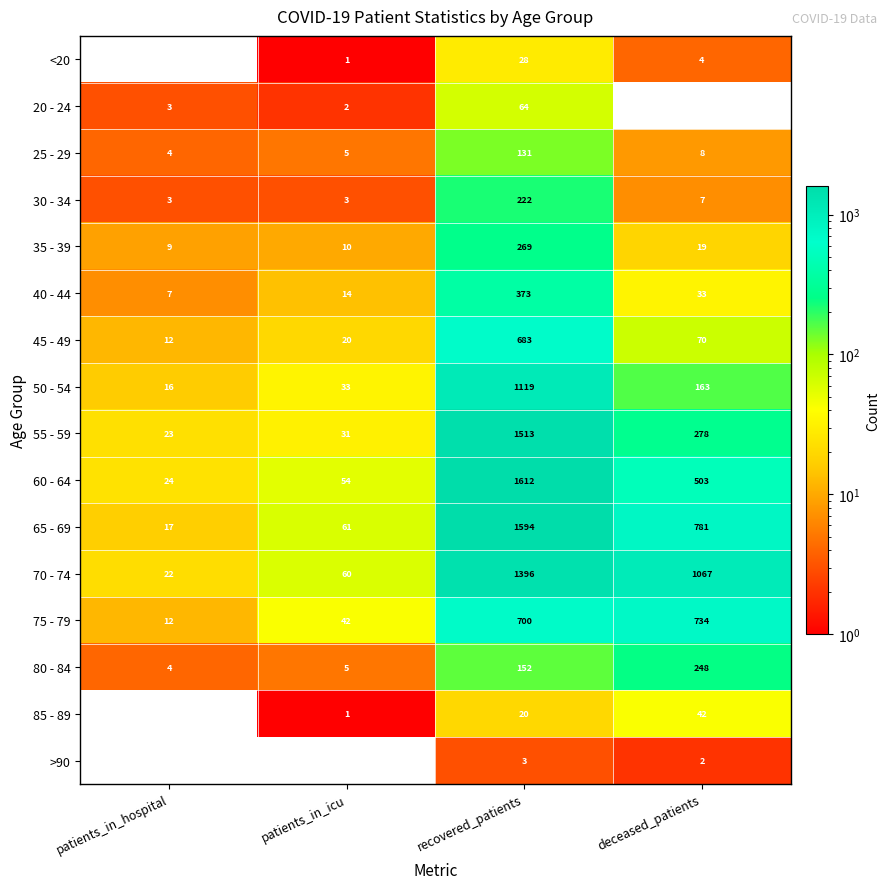

How many categories are shown in the chart?

4